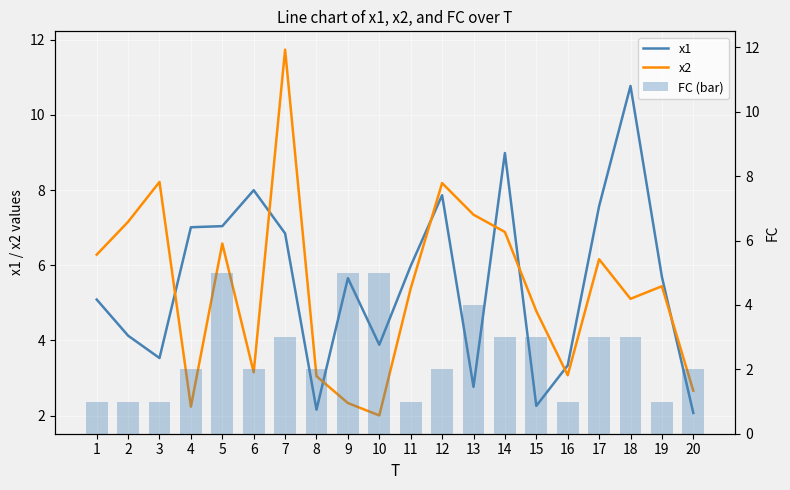

Are the bars grouped side by side (vs. stacked)?

Yes